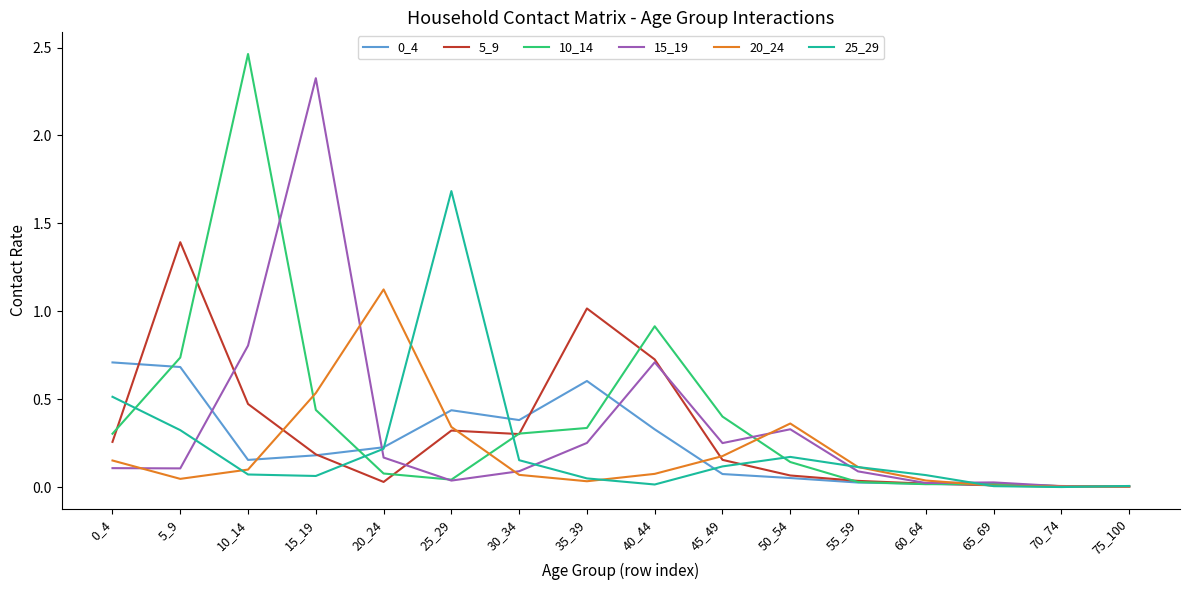

What is the sum of all 5_9 values?

5.0